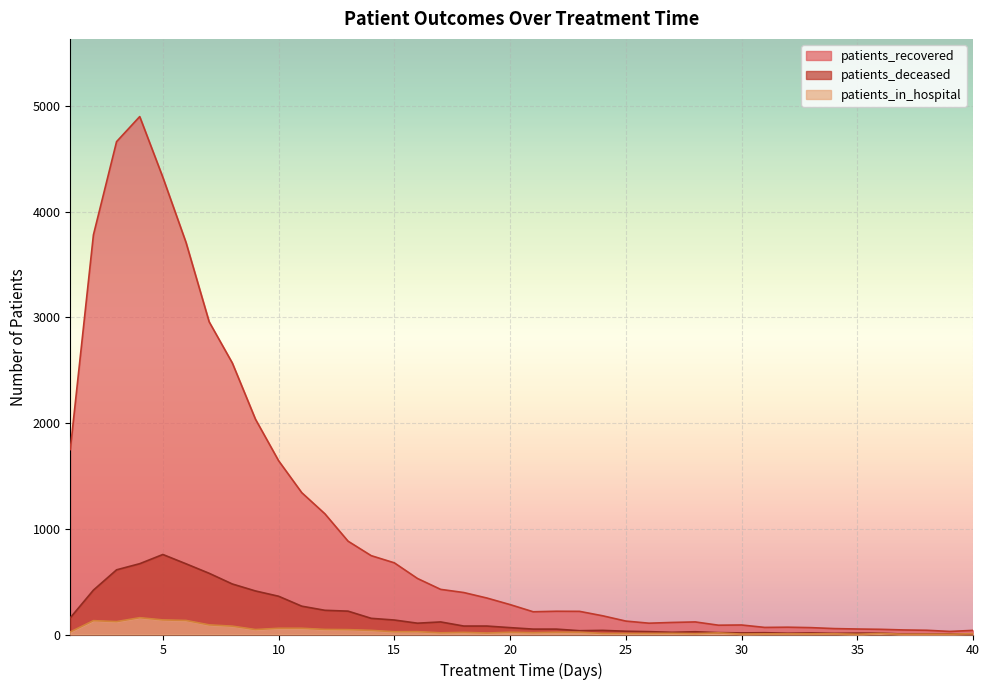

At 10, list the series in order from smallest to largest.

patients_in_hospital, patients_deceased, patients_recovered